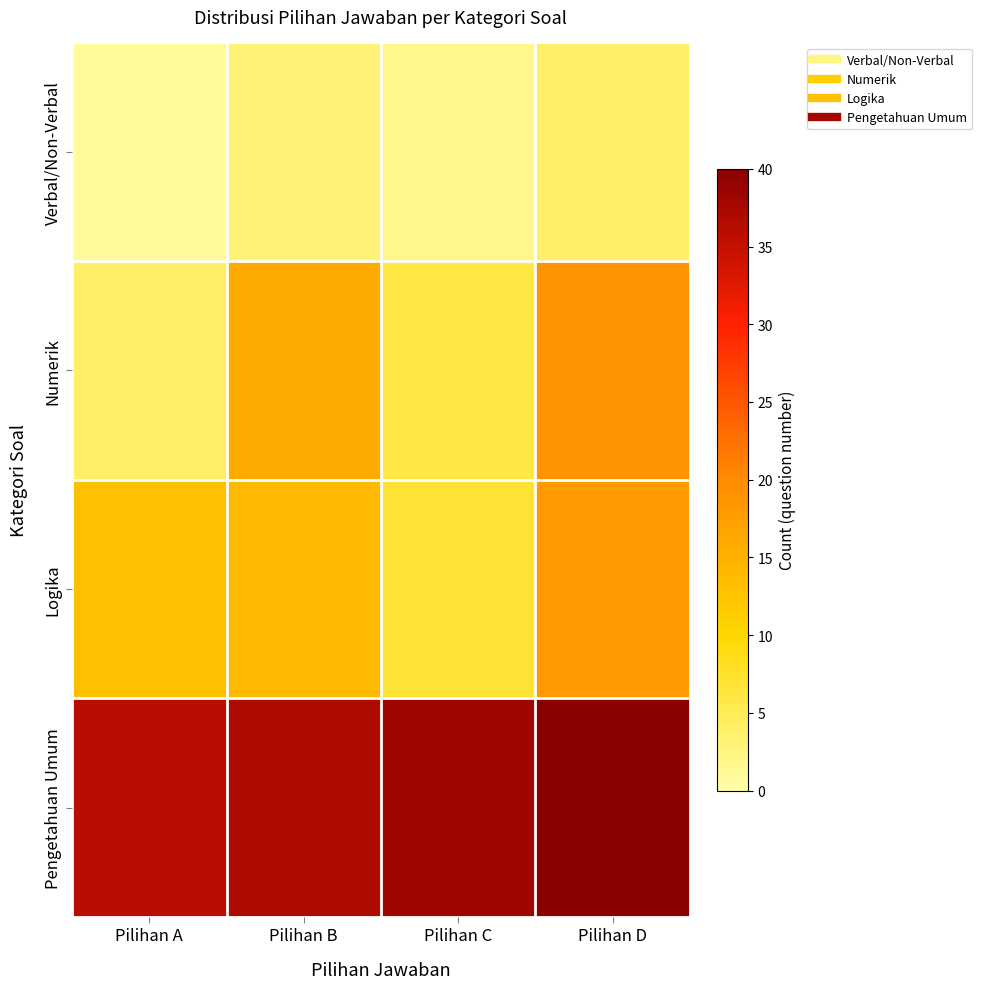

Rank the series at Pilihan C from lowest to highest value.

Verbal/Non-Verbal, Numerik, Logika, Pengetahuan Umum